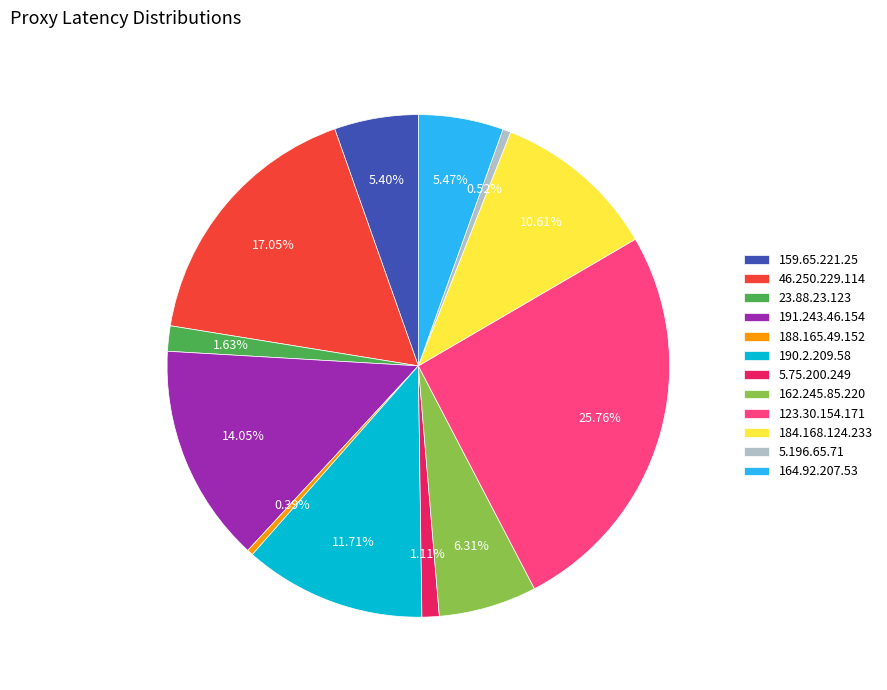

Is there any slice that represents more than half of the pie?

No